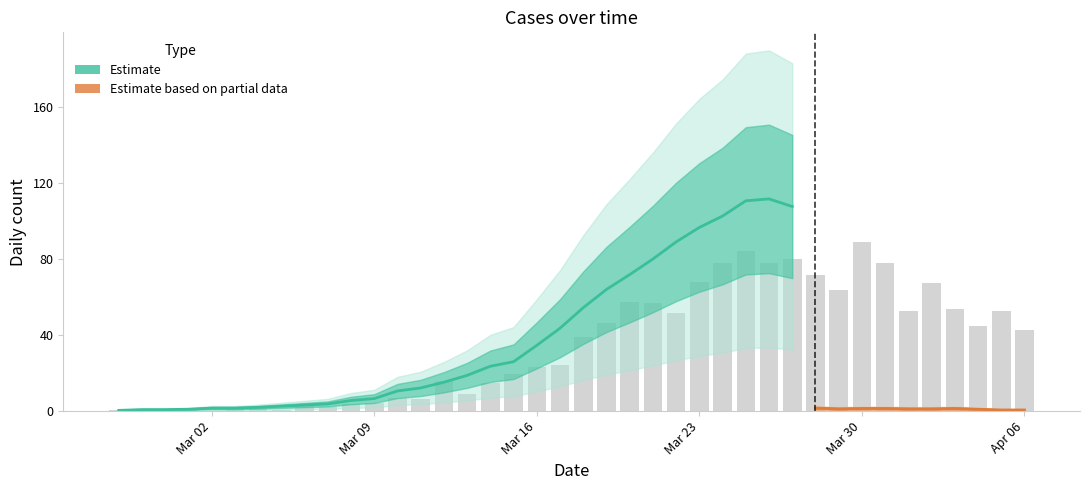

The value at Mar 23 is 0.7. True or false?

False